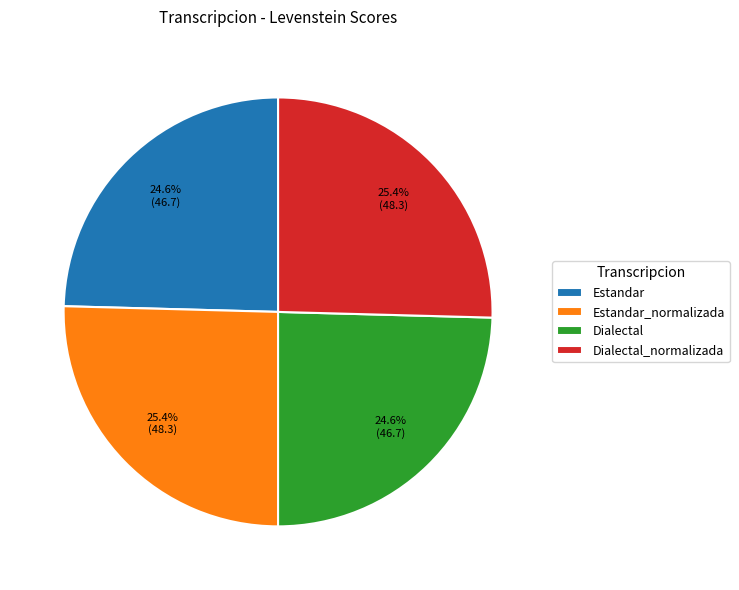

How many slices are in this pie chart?

4